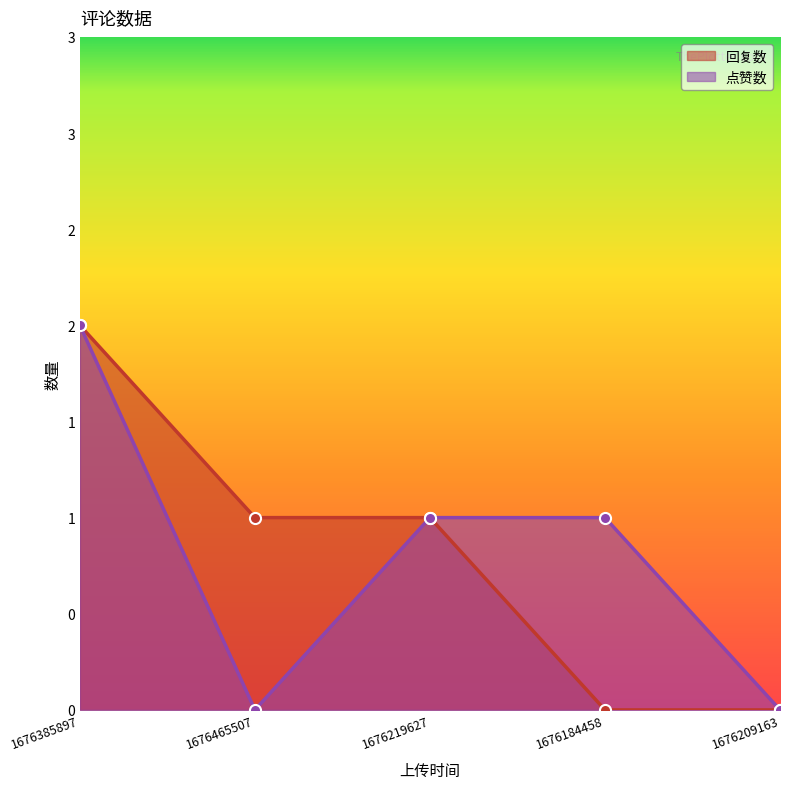

Reading left to right, what are all the values shown in this chart?

回复数: 2	1	1	0	0
点赞数: 2	0	1	1	0